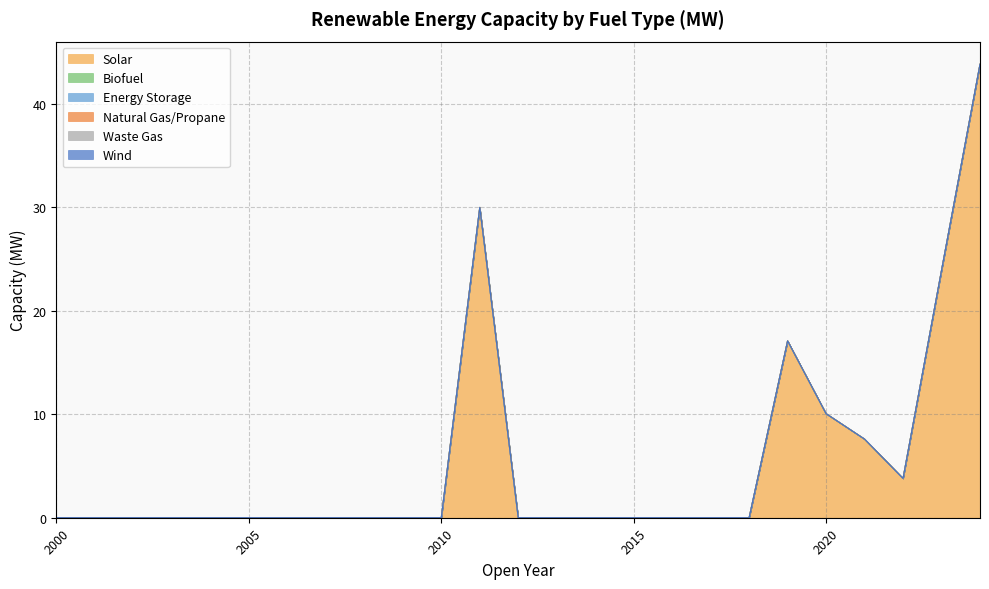

What is the greatest value displayed?

43.8